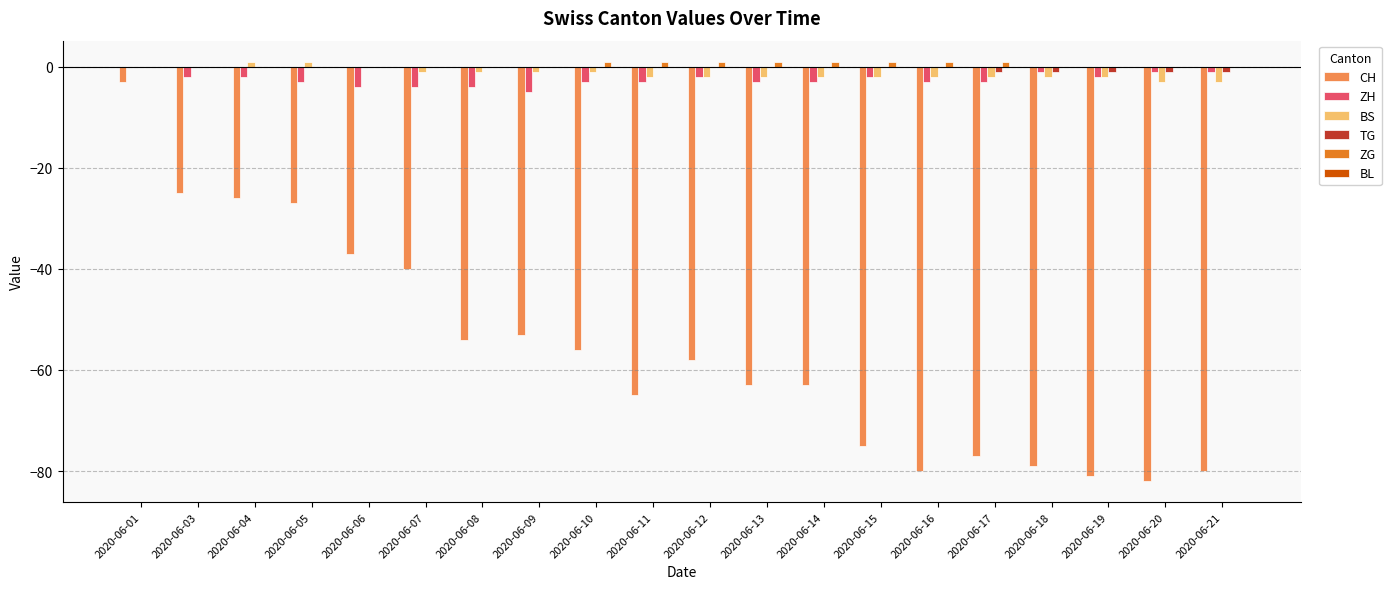

What is the sum of all ZG values?

8